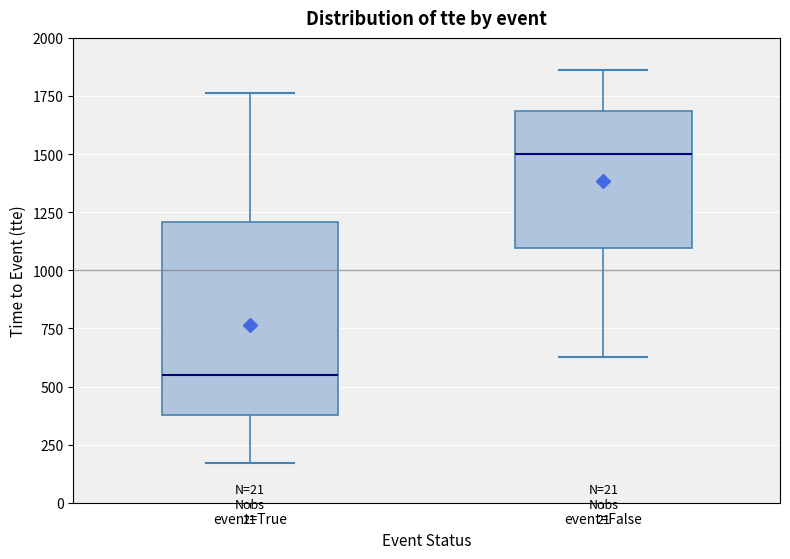

Which box's median line is the highest?

event=False